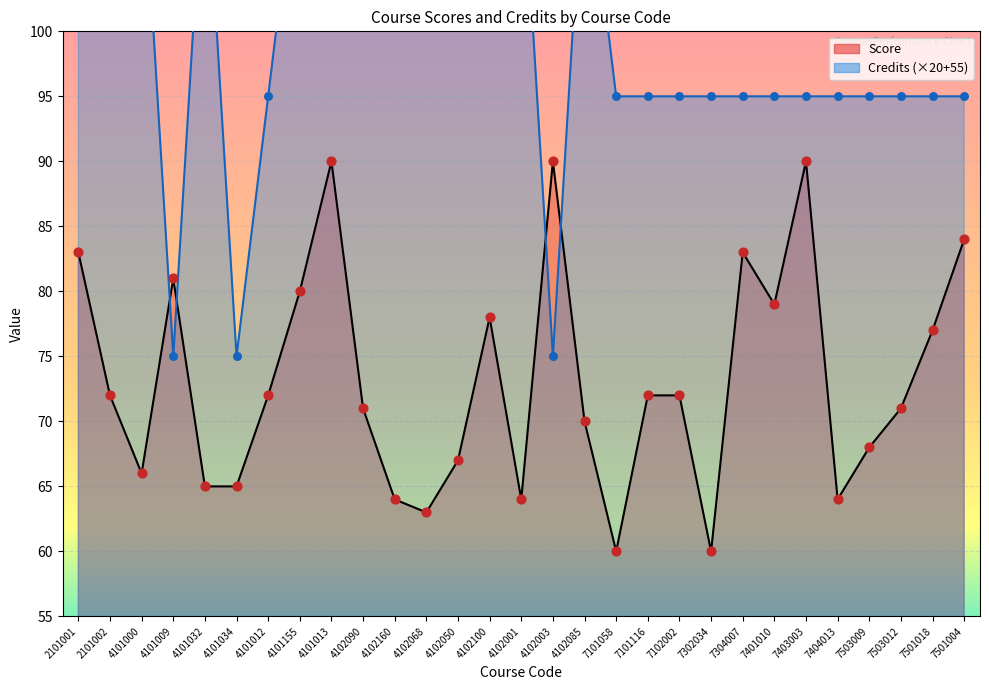

Which series has the largest Y range (max minus min)?

Credits